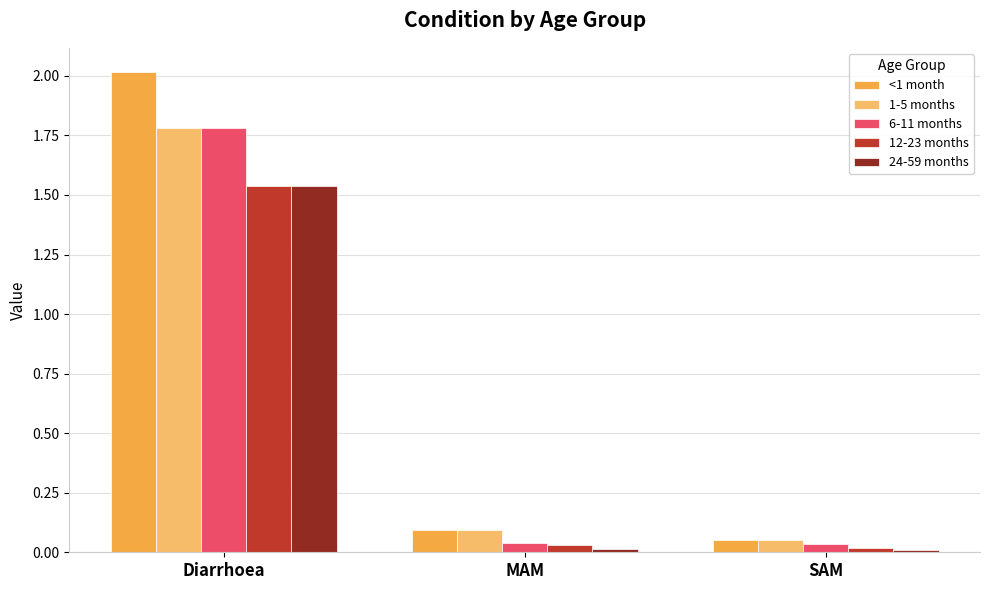

How many groups of bars are there?

3